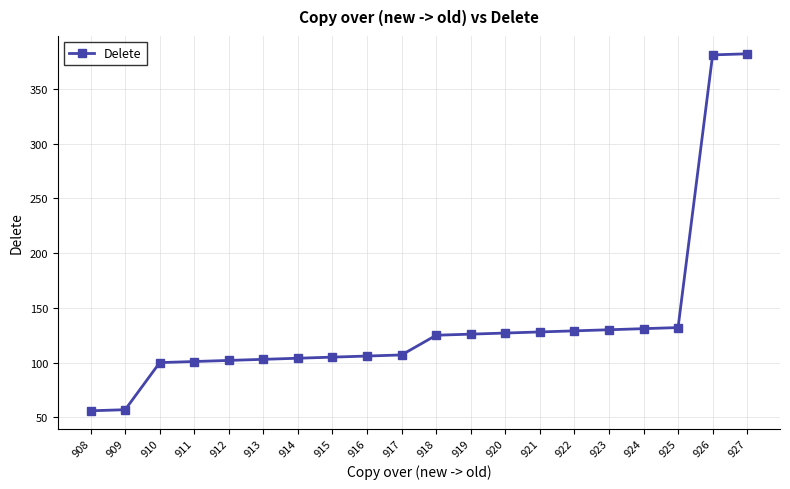

What is the value of the 3rd point from the left?

100